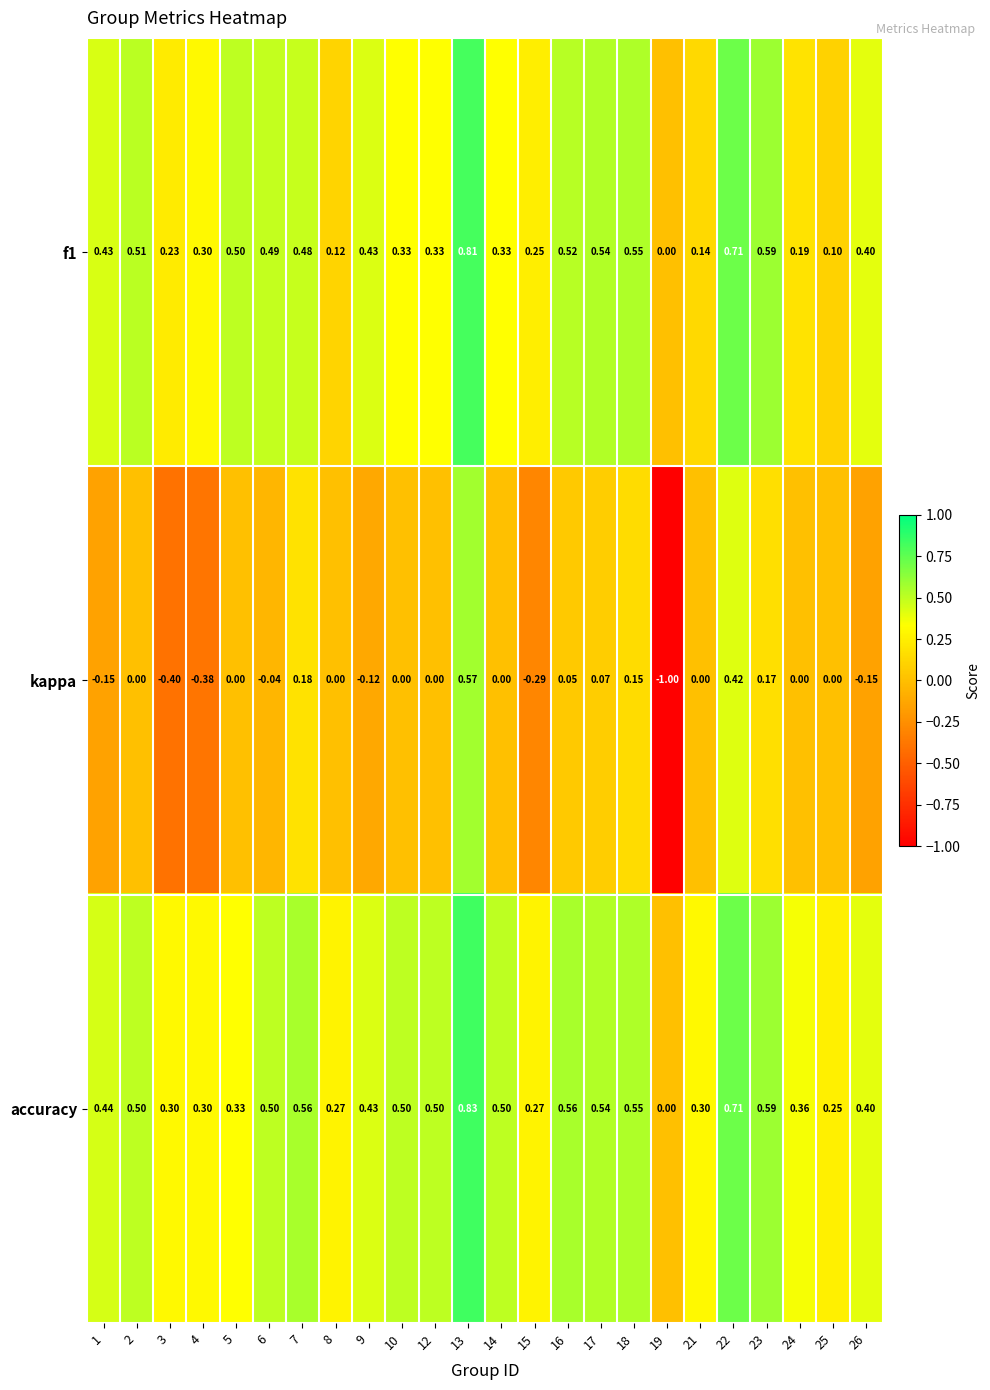

Which label corresponds to the smallest value in the chart?

19